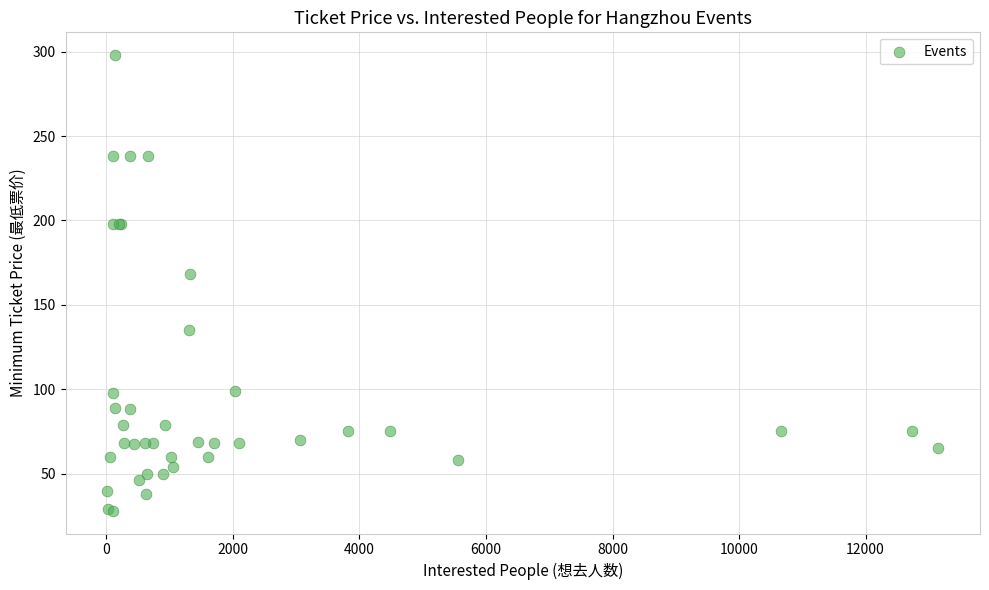

What Y value in the scatter plot is closest to 163?

168.0